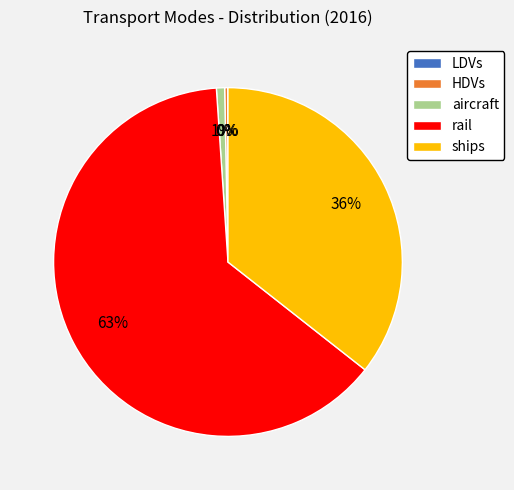

Between rail and ships, which is larger?

rail